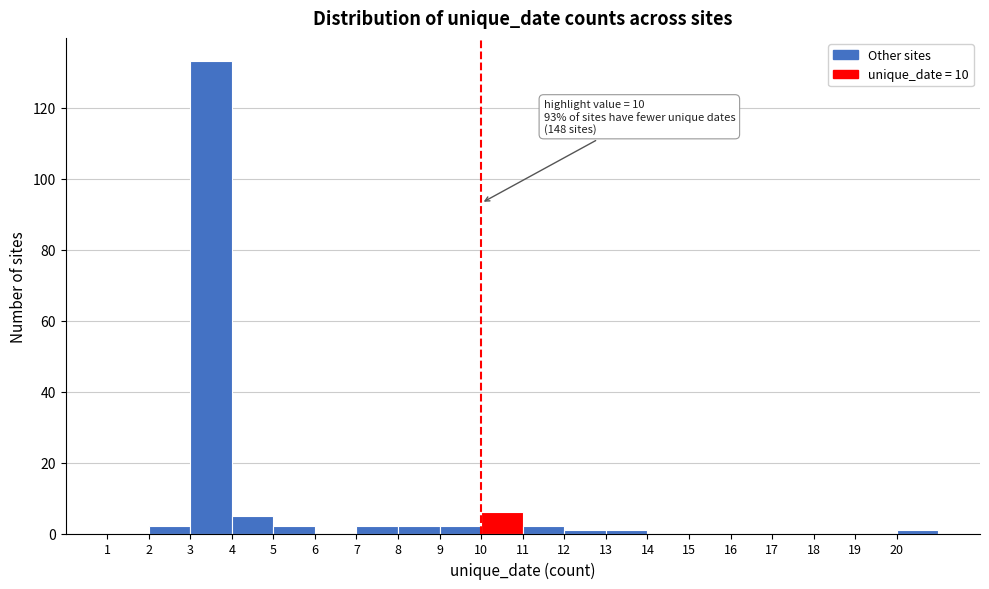

Which range on the x-axis has the tallest bar?

3 to 4